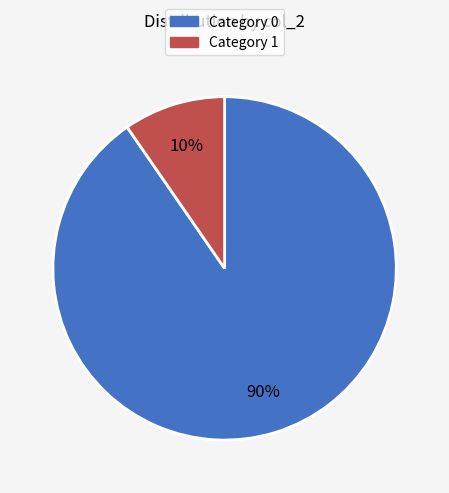

To the nearest percent, what is the average slice percentage?

50%